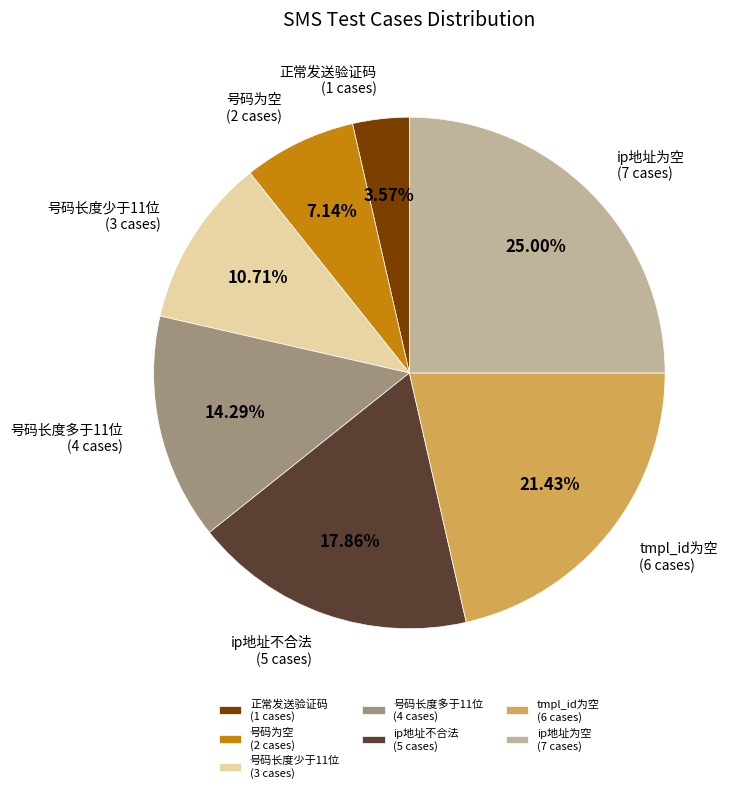

To the nearest percent, what is the average slice percentage?

14%